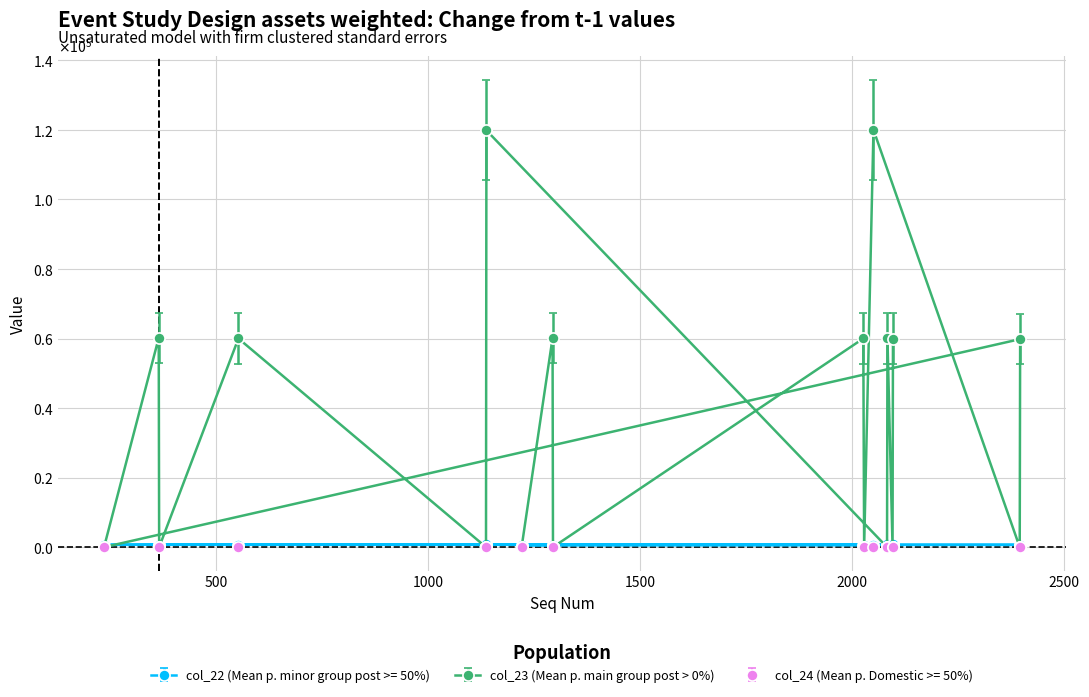

What are all the series names shown in the legend?

col_22 (Mean p. minor group post >= 50%), col_23 (Mean p. main group post > 0%), col_24 (Mean p. Domestic >= 50%)